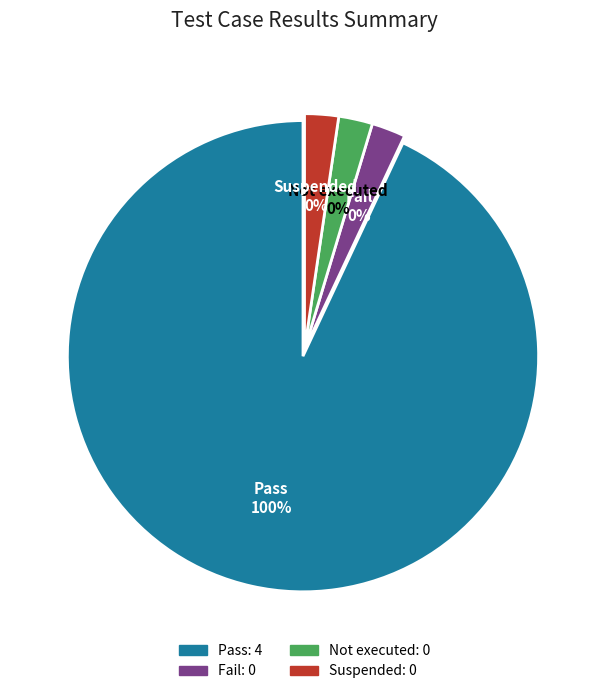

Which category has the biggest portion of the pie?

Pass